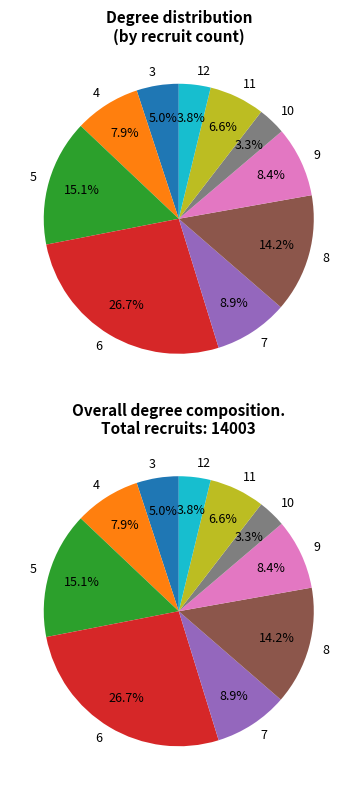

Does 9 represent more than half of the total?

No